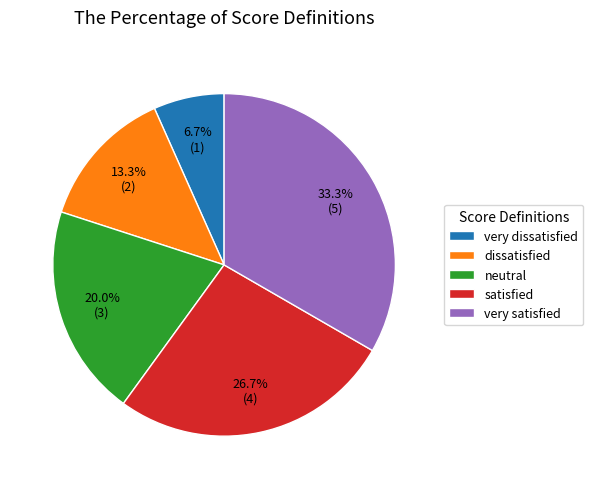

To the nearest percent, what portion does satisfied represent?

27%